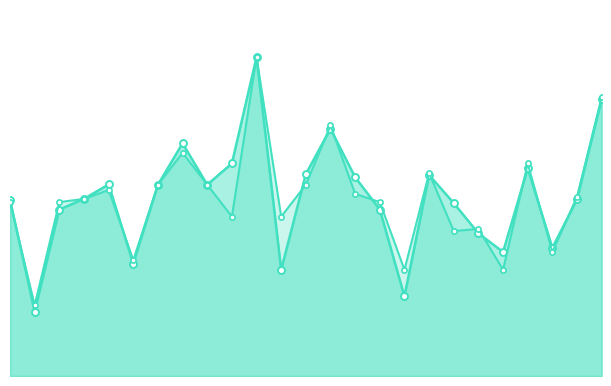

What is the difference between the maximum and minimum values in the accuracy series?

0.8